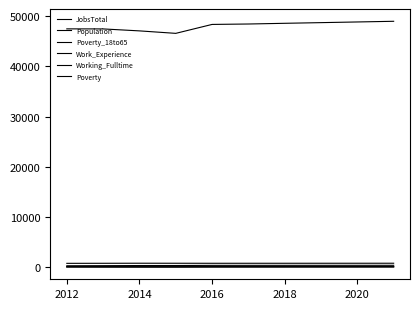

Where is the first local minimum for Population?

2016